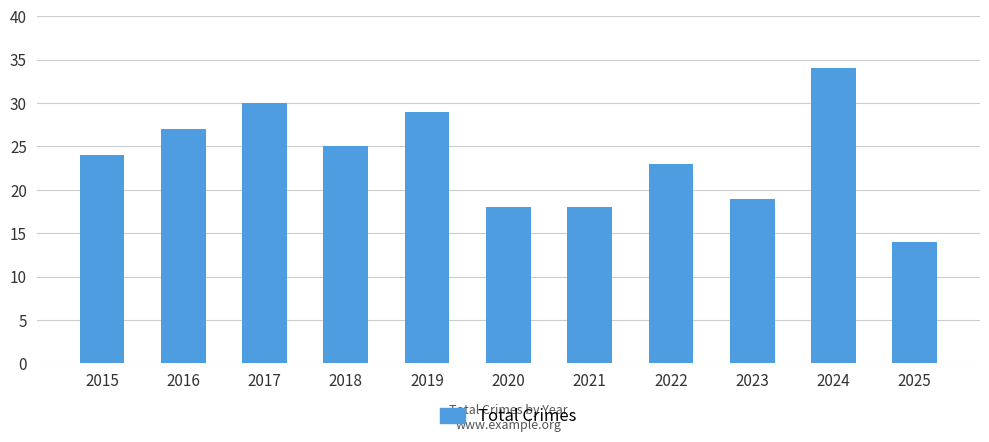

What value does the data have at 2018?

25